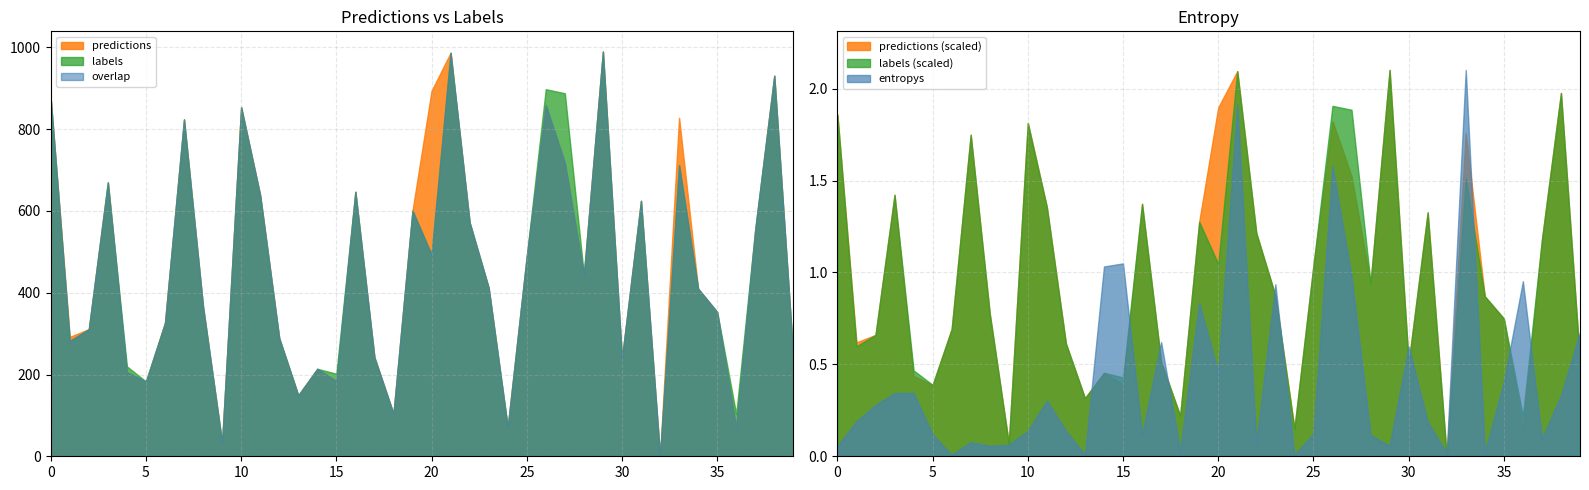

At which category does labels reach its first local peak?

3